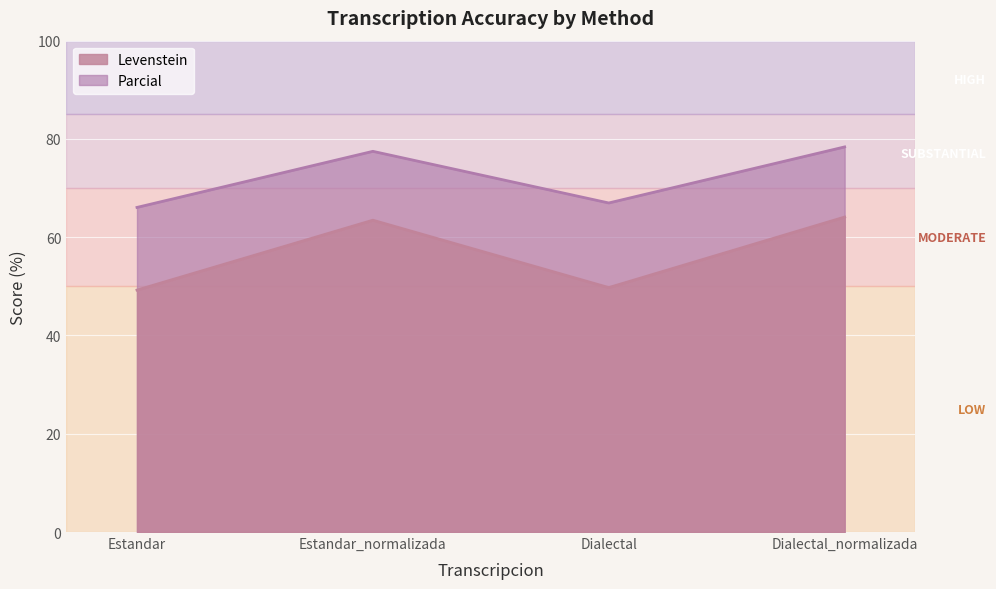

At which label does Levenstein reach its peak?

Dialectal_normalizada